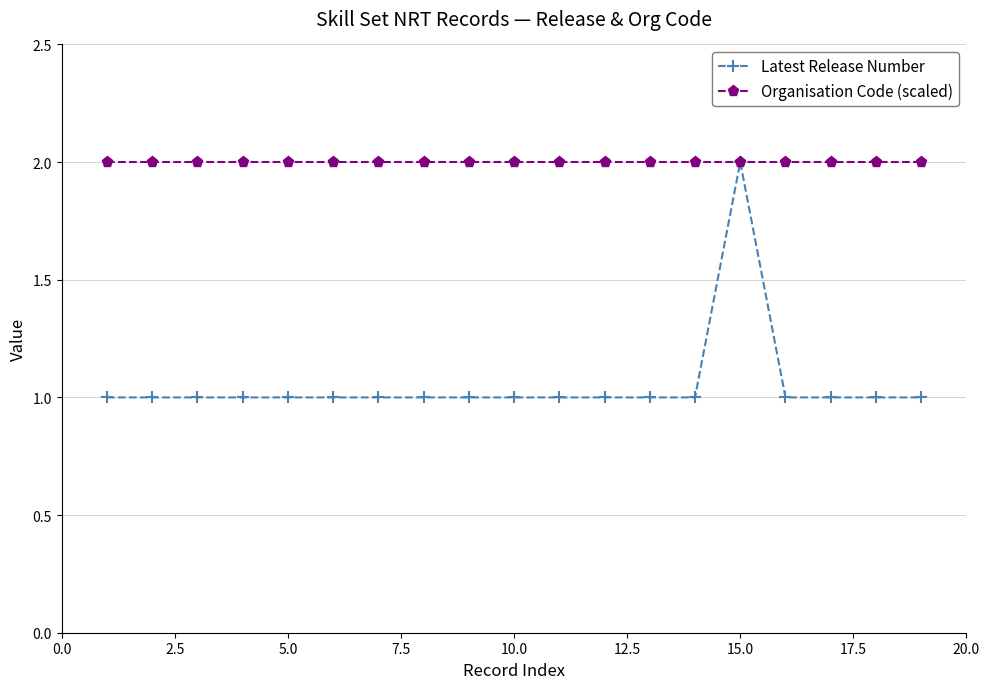

Rank the series by their average value, from highest to lowest.

Organisation Code (scaled), Latest Release Number